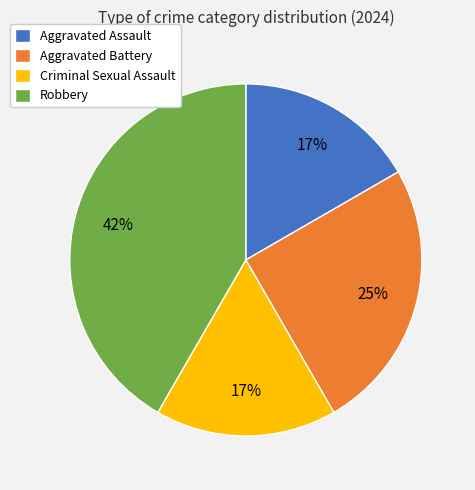

Which category has the biggest portion of the pie?

Robbery